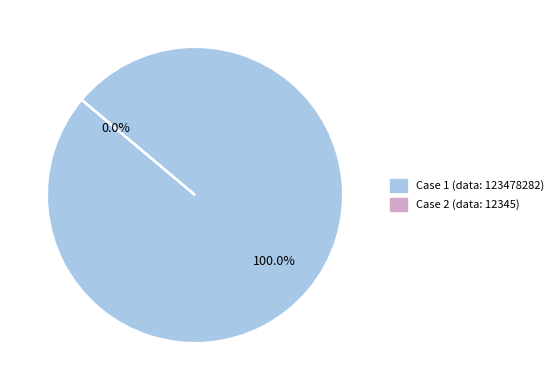

Which category has the smallest portion of the pie?

Case 2 (data: 12345)